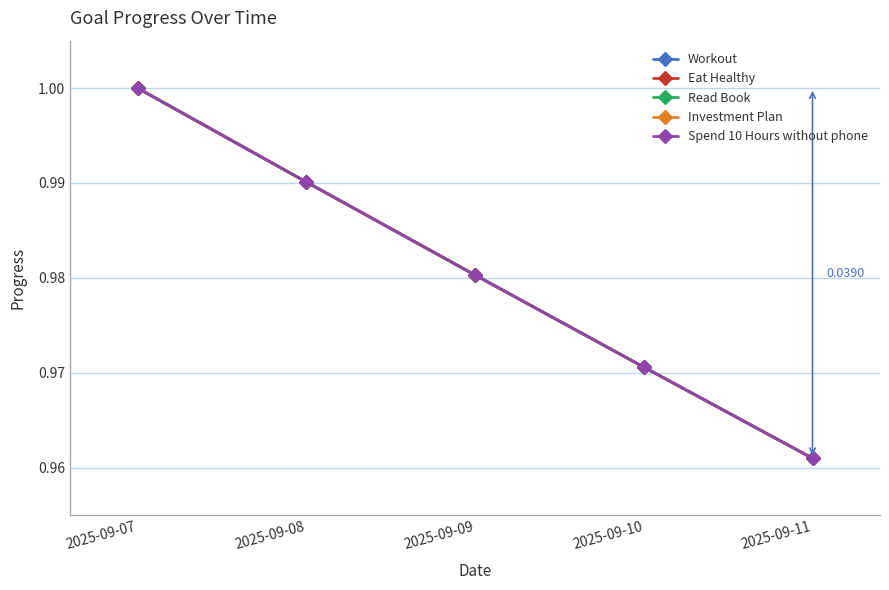

Reading left to right, transcribe all the data shown in this chart.

Workout: 1.0	1.0	1.0	1.0	1.0
Eat Healthy: 1.0	1.0	1.0	1.0	1.0
Read Book: 1.0	1.0	1.0	1.0	1.0
Investment Plan: 1.0	1.0	1.0	1.0	1.0
Spend 10 Hours without phone: 1.0	1.0	1.0	1.0	1.0